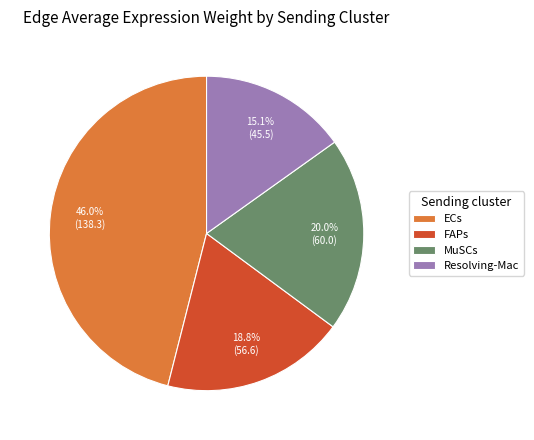

What percentage is NOT represented by Resolving-Mac?

84.9%